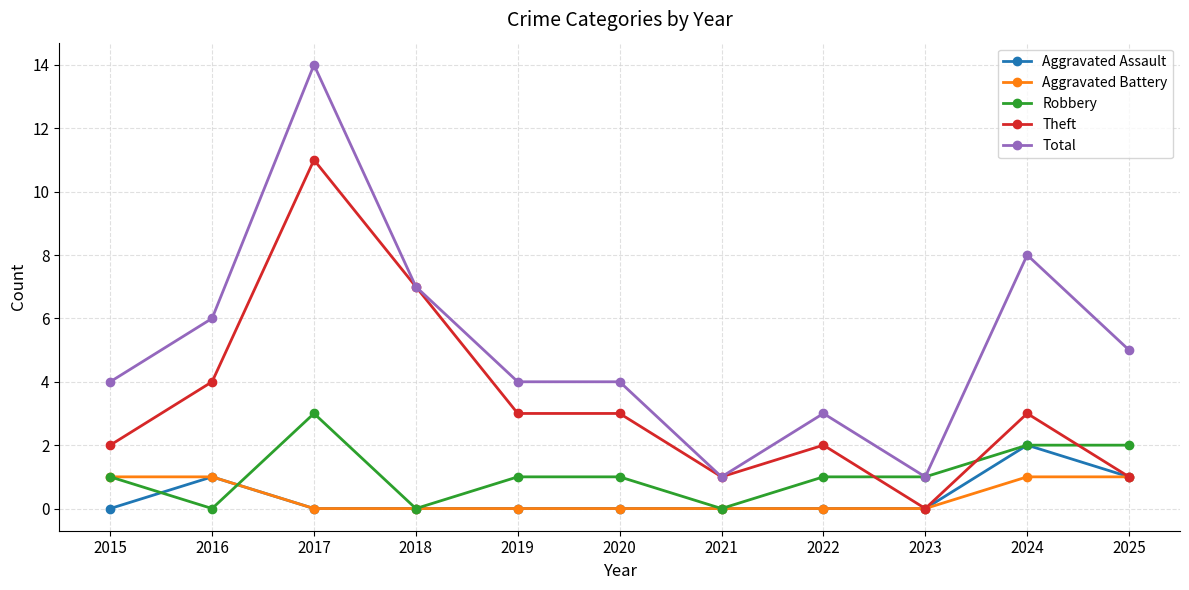

The Aggravated Battery series shows 0 at 2017. True or false?

True